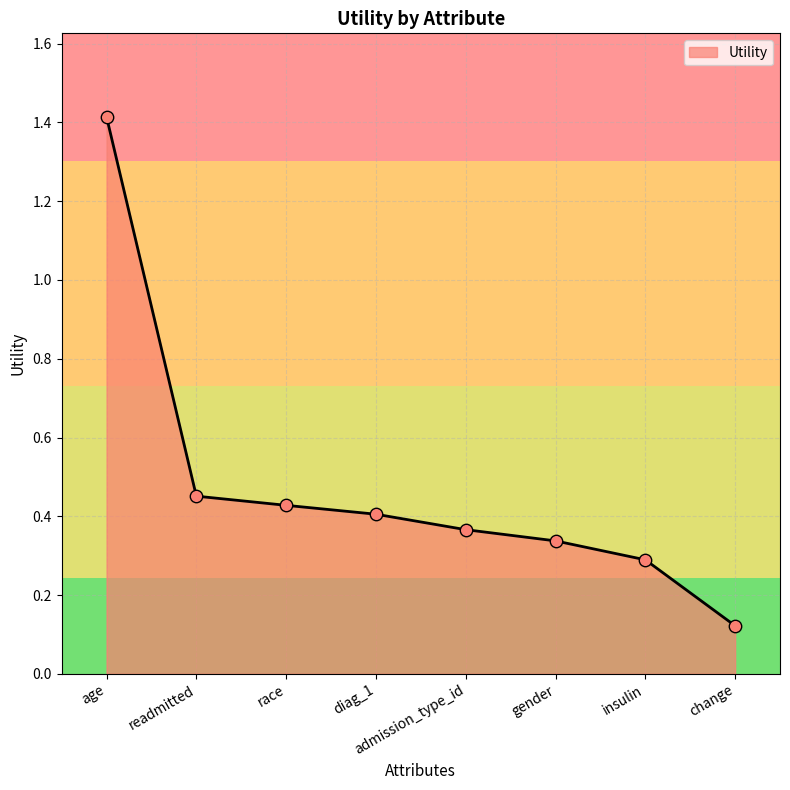

Which has a higher value, admission_type_id or diag_1?

diag_1